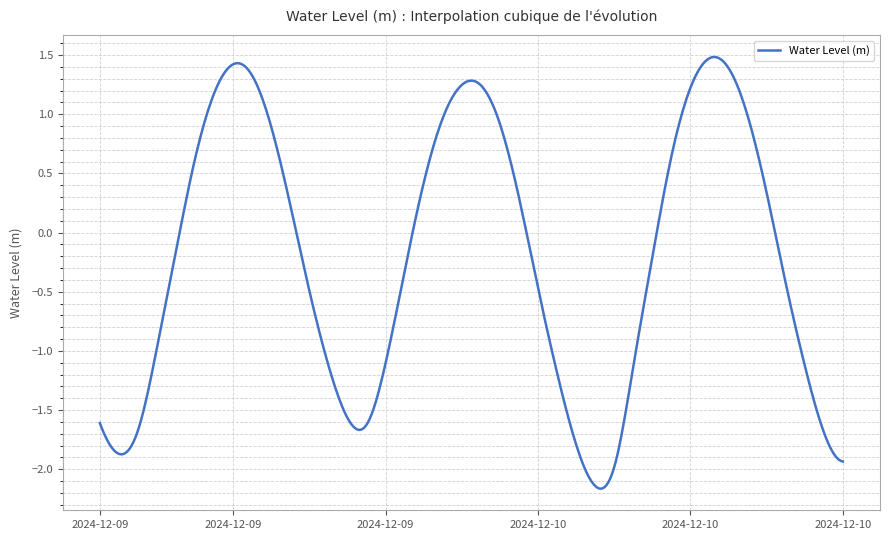

What is the difference between the maximum and minimum values?

3.6